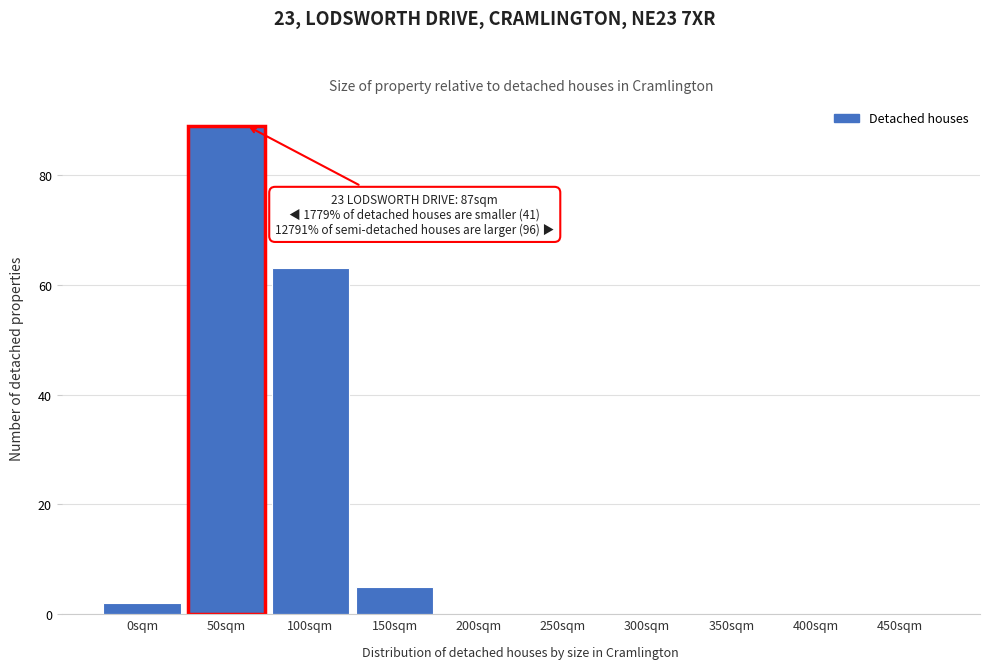

Reading left to right, extract all data points from this chart.

0sqm=2	50sqm=89	100sqm=63	150sqm=5	200sqm=0	250sqm=0	300sqm=0	350sqm=0	400sqm=0	450sqm=0